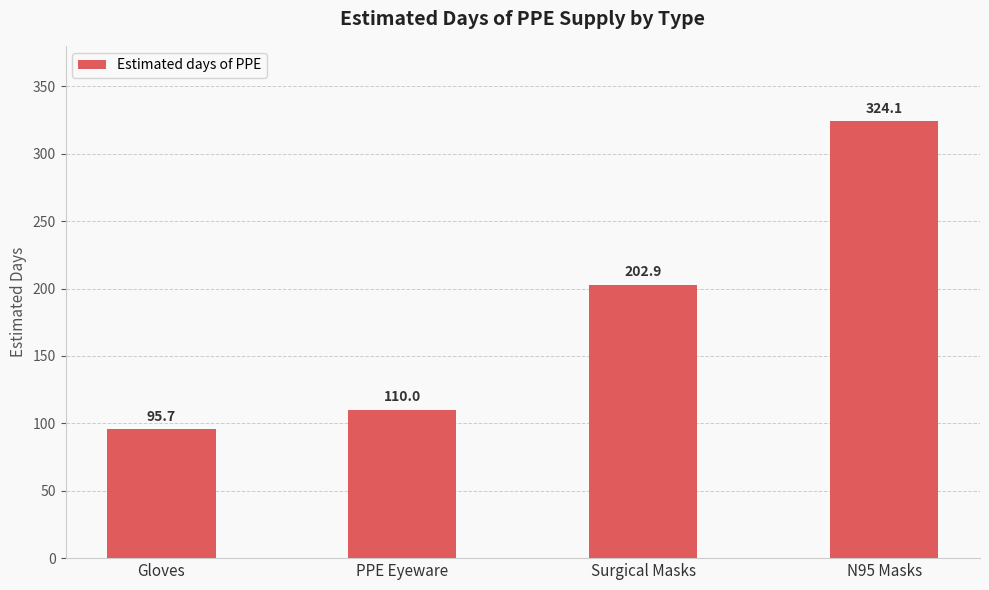

List the labels in order of value, smallest first.

Gloves, PPE Eyeware, Surgical Masks, N95 Masks